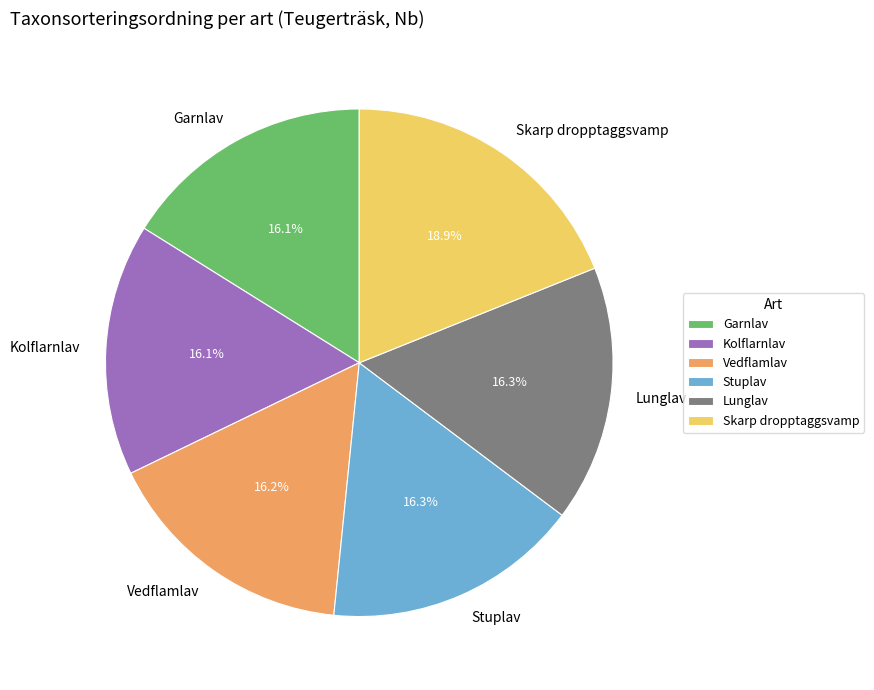

How many segments does this pie chart have?

6